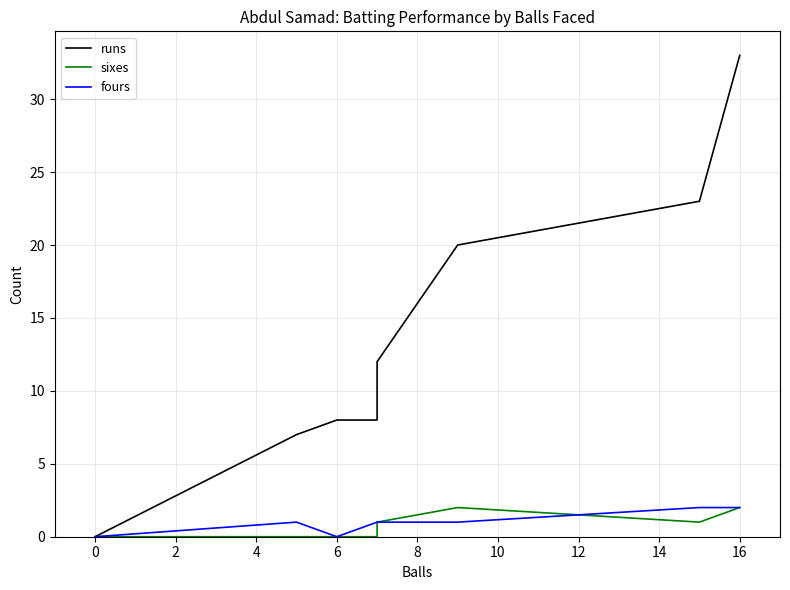

What is the highest value of the runs series?

33